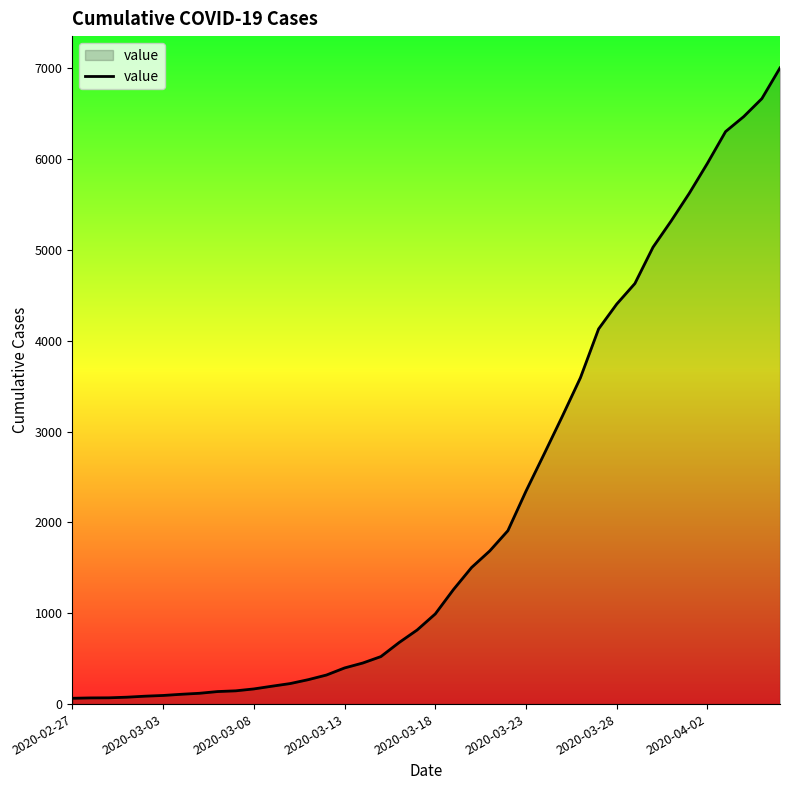

What is the difference between the maximum and minimum values?

6940